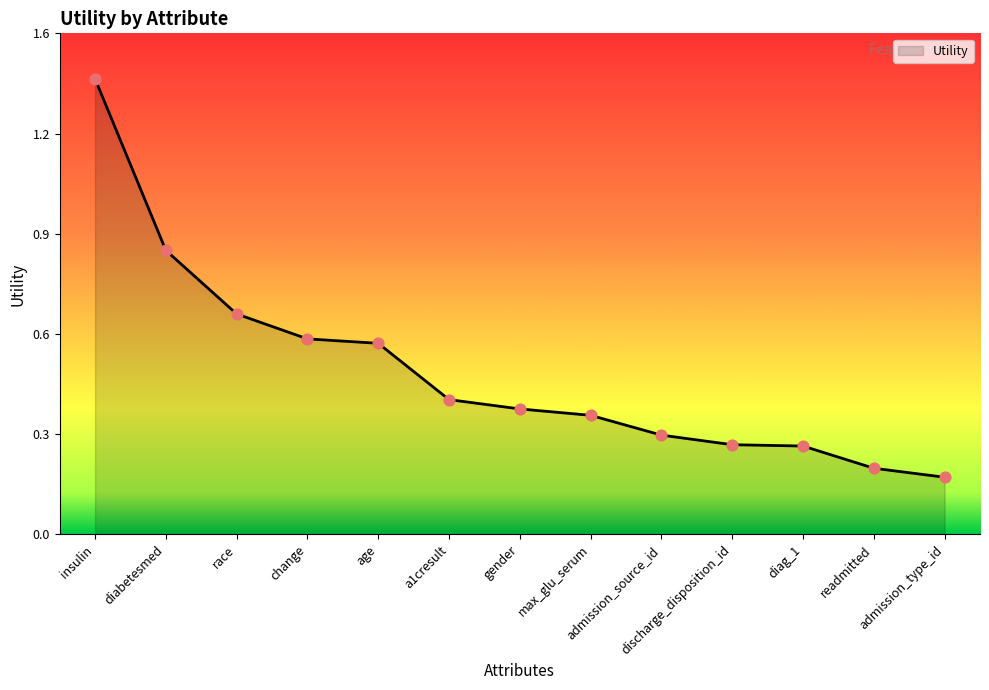

Which has a higher value, age or race?

race